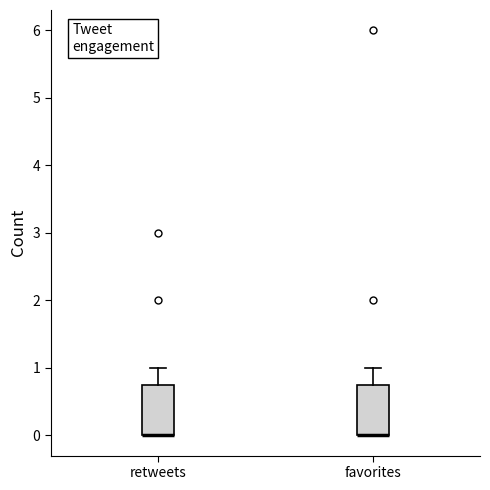

Reading left to right, read every box against the y-axis: the position of its median line, the range the box covers, and the ends of its whiskers. The values are not printed on the chart, so give them approximately, as read against the axis.

retweets: median 0.0 (drawn on the box's lower edge), box 0.0 to 0.8, whiskers 0.0 to 1.0
favorites: median 0.0 (drawn on the box's lower edge), box 0.0 to 0.8, whiskers 0.0 to 1.0